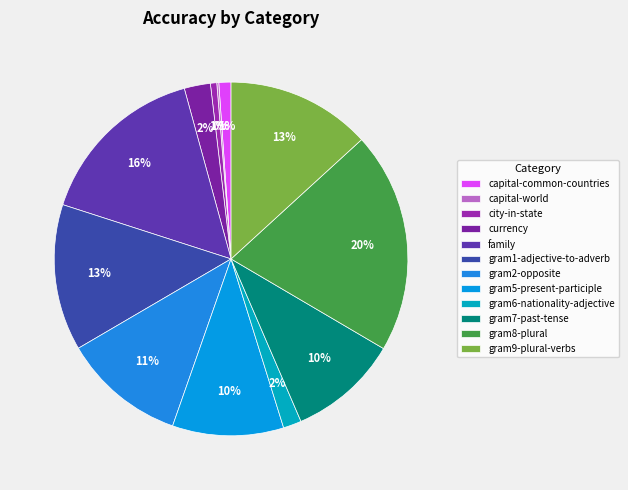

To the nearest percent, what is the average slice percentage?

8%